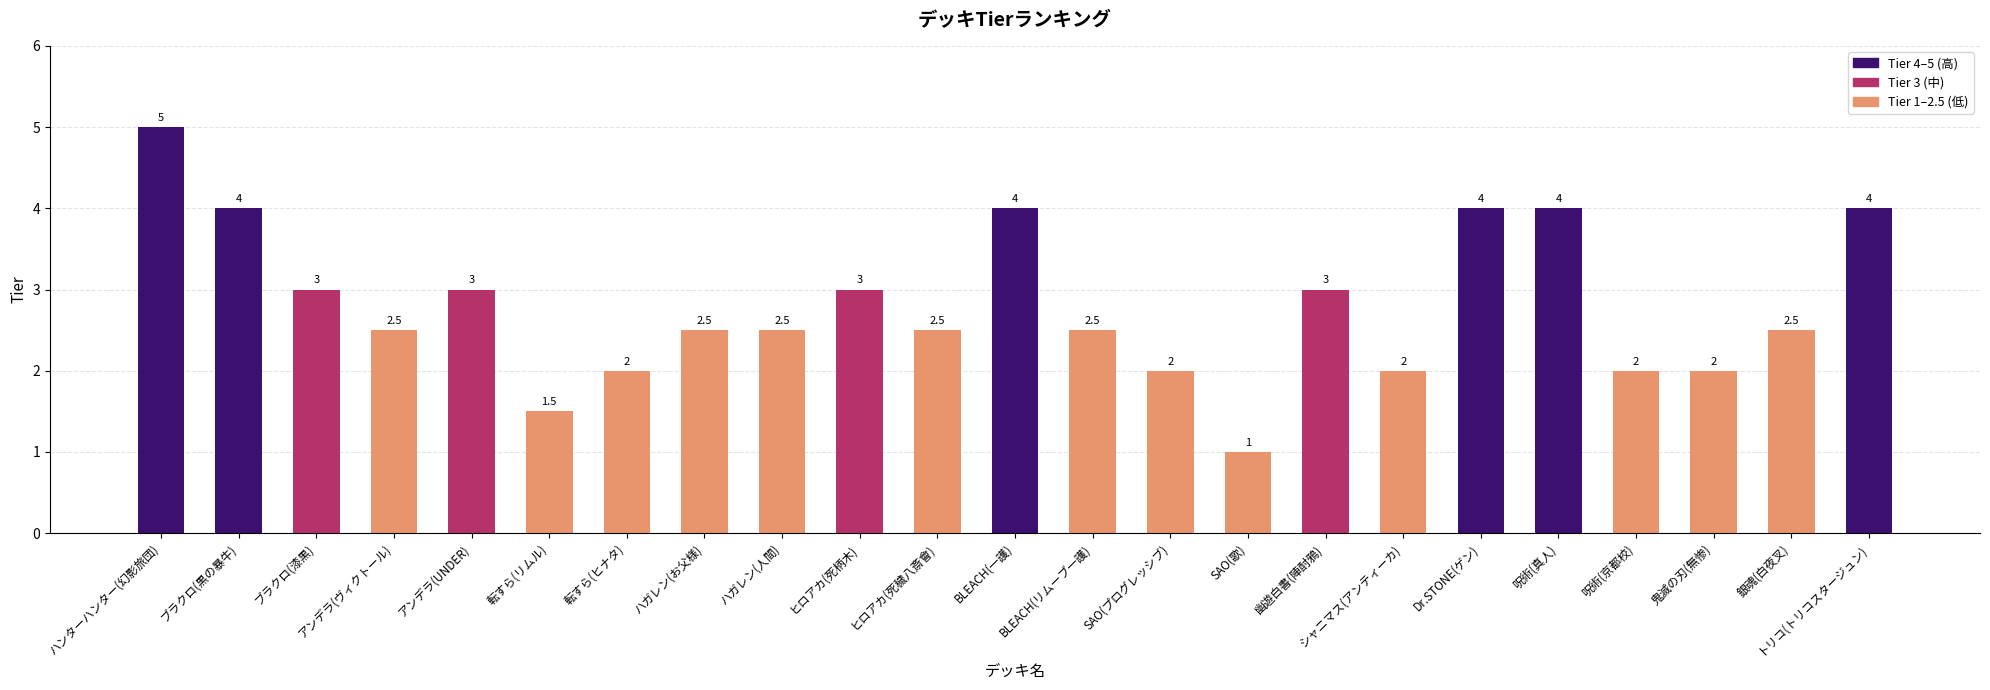

What is the difference between the values at ヒロアカ(死穢八斎會) and SAO(歌)?

1.5